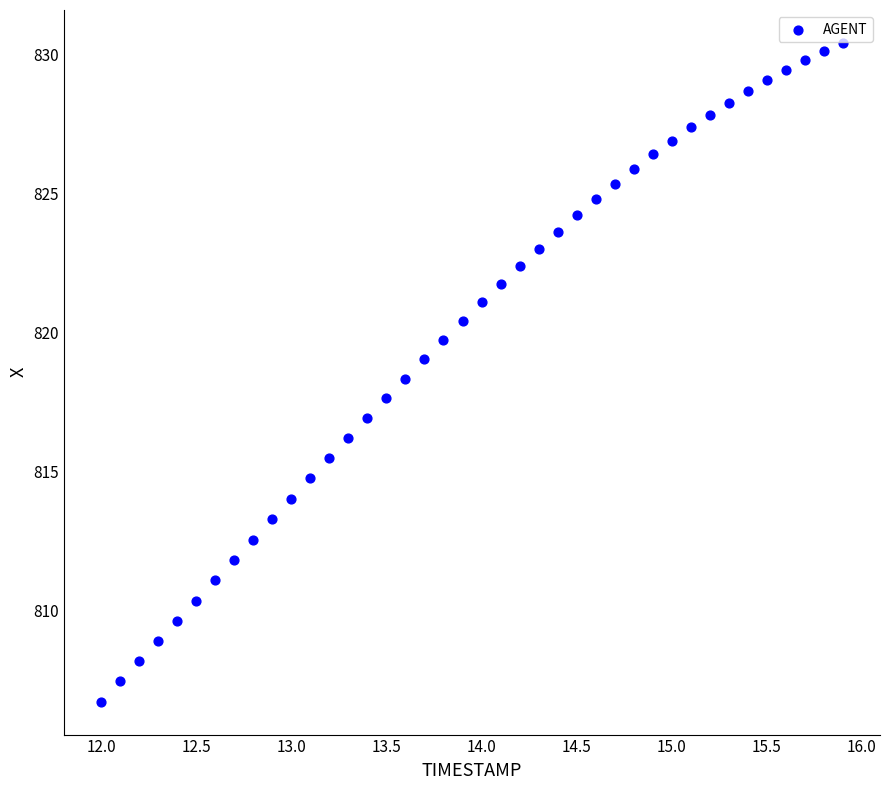

What is the range of X values (max minus min)?

3.9